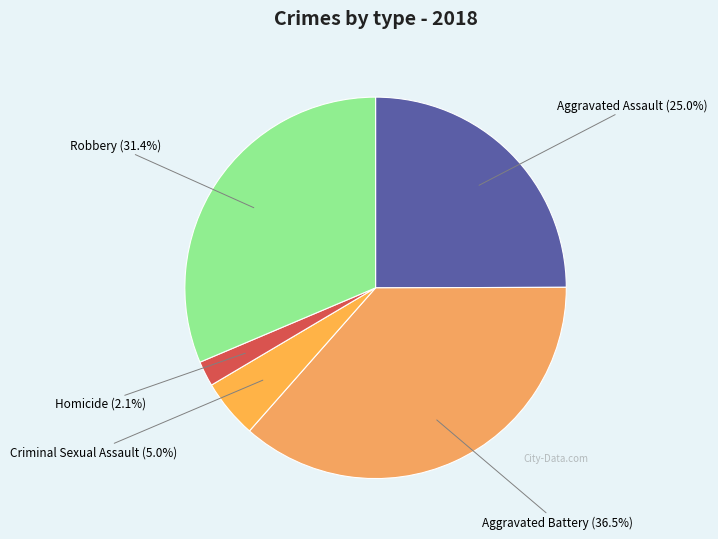

What percentage is NOT represented by Criminal Sexual Assault?

95.0%